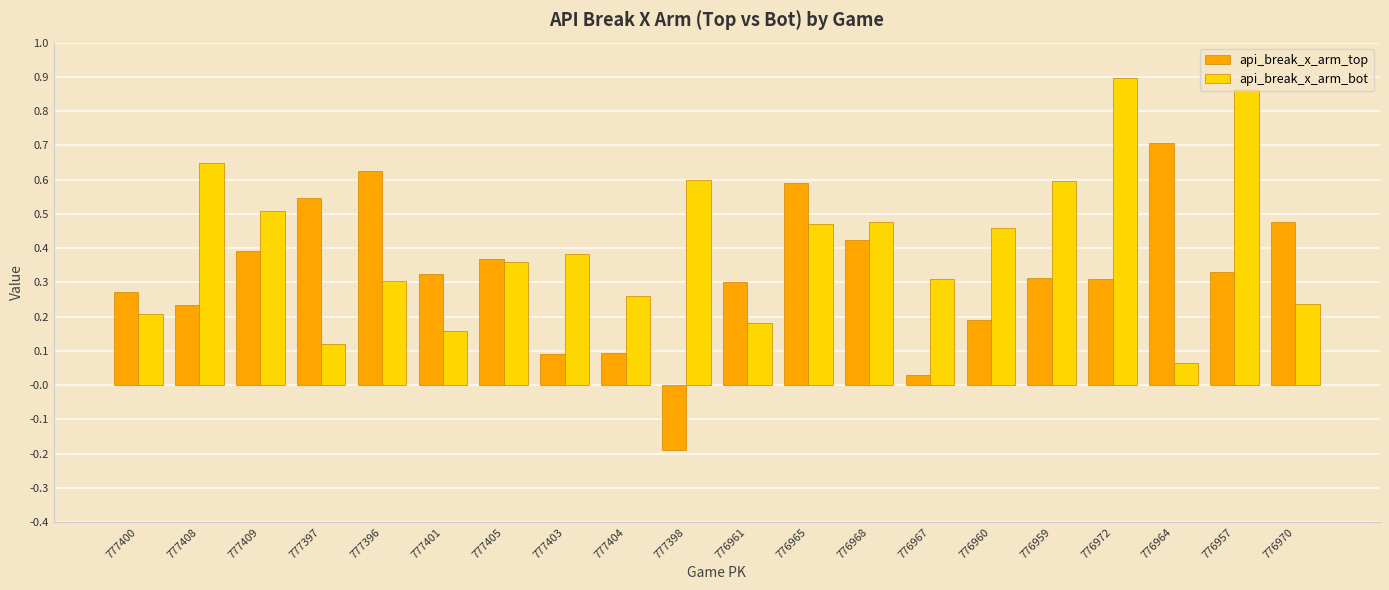

At which label does api_break_x_arm_top reach its minimum?

777398